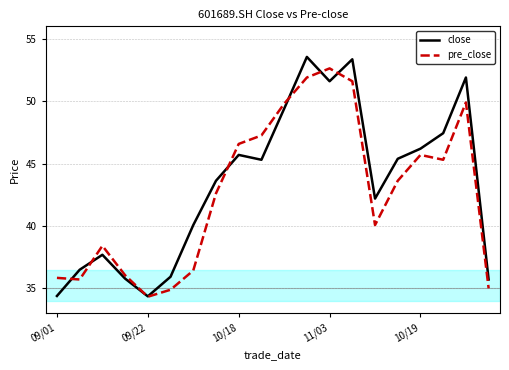

What is the smallest value displayed?

34.3